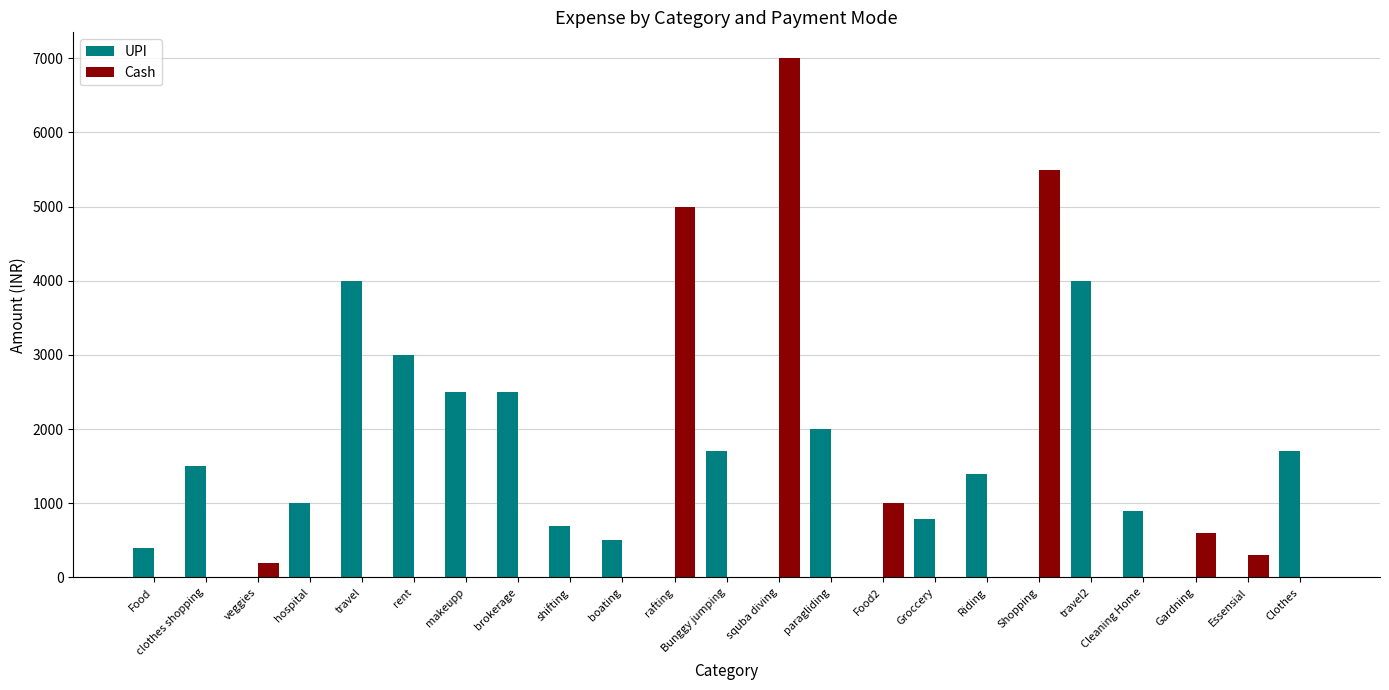

Reading right to left, what are all the values shown in this chart?

UPI: Clothes=1700	Essensial=0	Gardning=0	Cleaning Home=900	travel2=4000	Shopping=0	Riding=1400	Groccery=790	Food2=0	paragliding=2000	squba diving=0	Bunggy jumping=1700	rafting=0	boating=500	shifting=700	brokerage=2500	makeupp=2500	rent=3000	travel=4000	hospital=1000	veggies=0	clothes shopping=1500	Food=400
Cash: Clothes=0	Essensial=300	Gardning=600	Cleaning Home=0	travel2=0	Shopping=5500	Riding=0	Groccery=0	Food2=1000	paragliding=0	squba diving=7000	Bunggy jumping=0	rafting=5000	boating=0	shifting=0	brokerage=0	makeupp=0	rent=0	travel=0	hospital=0	veggies=200	clothes shopping=0	Food=0